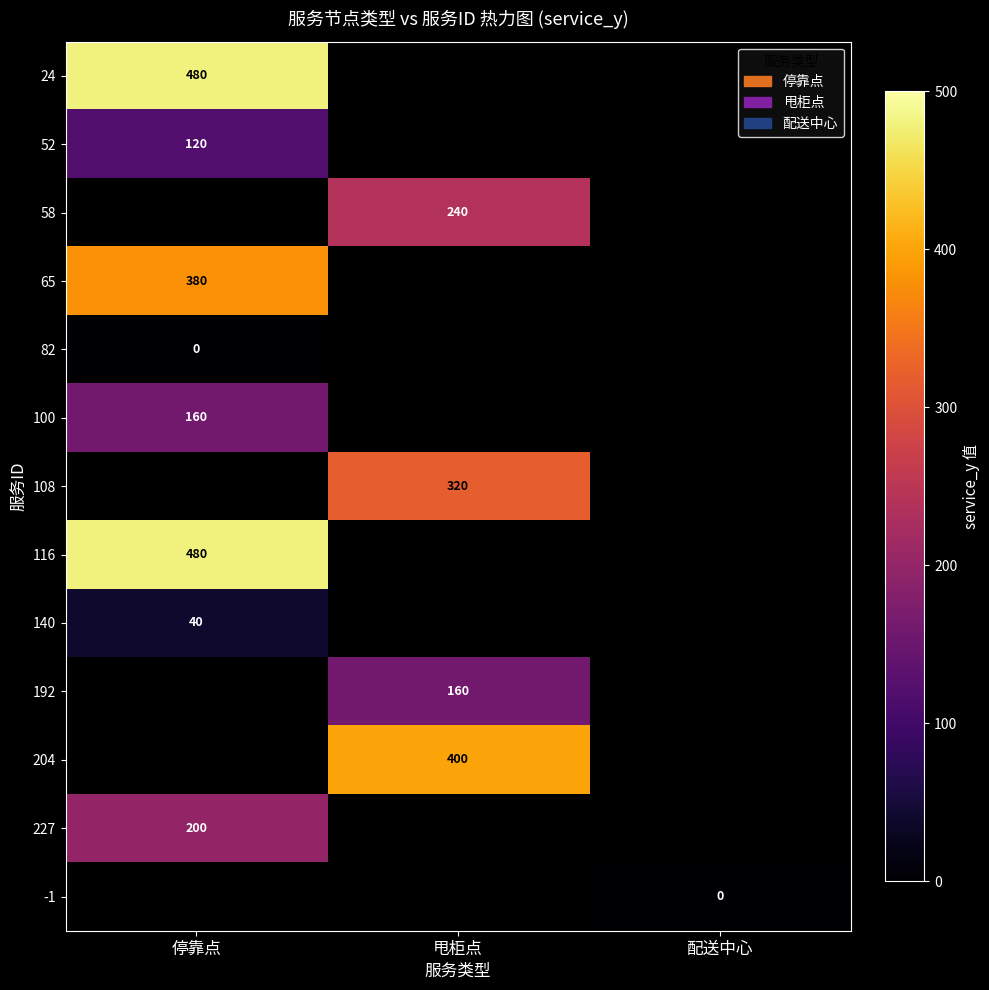

The value of 100 at 停靠点 is 288. True or false?

False